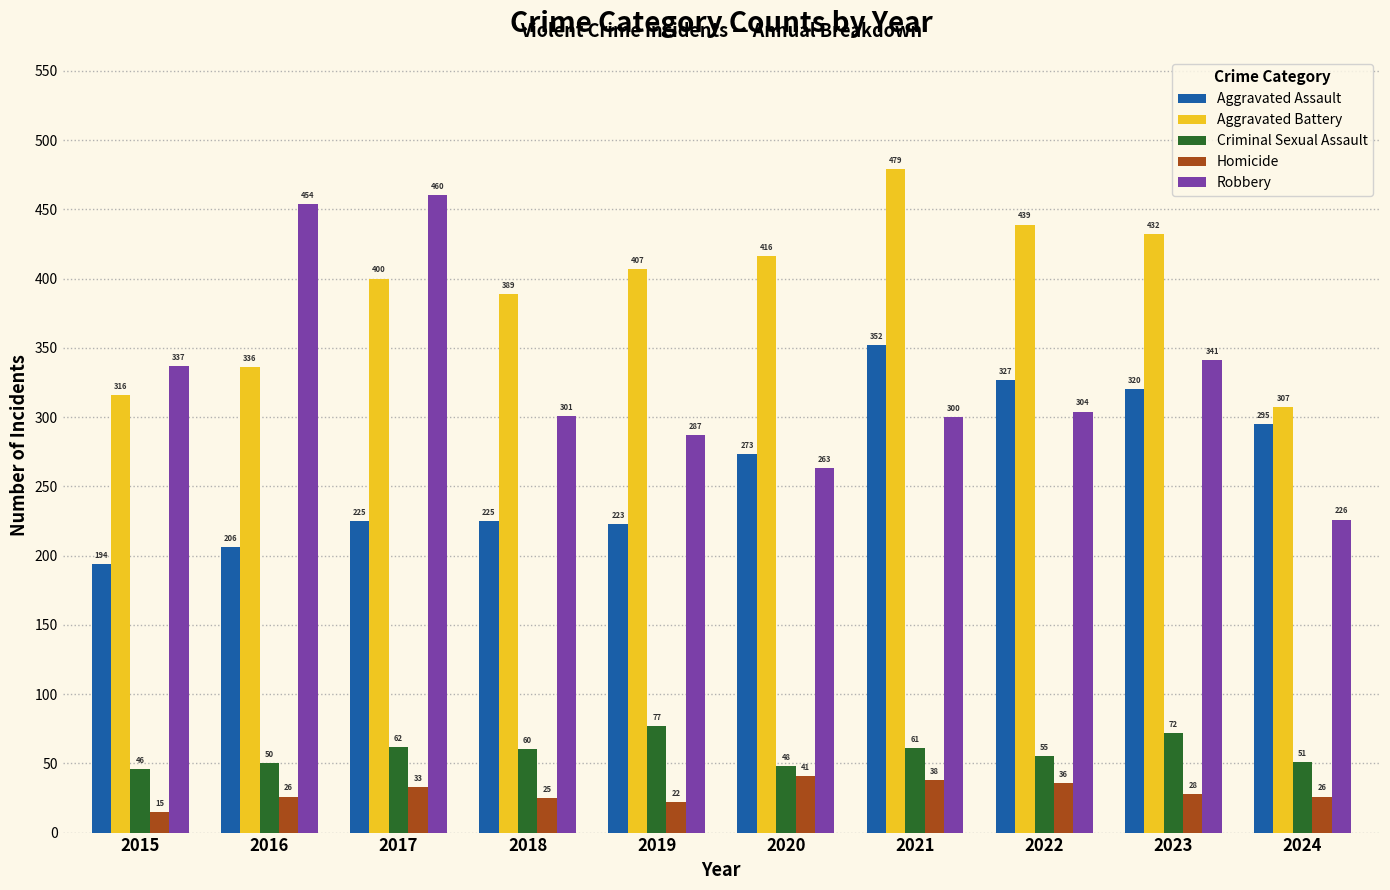

Reading left to right, what are all the values shown in this chart?

Aggravated Assault: 2015=194	2016=206	2017=225	2018=225	2019=223	2020=273	2021=352	2022=327	2023=320	2024=295
Aggravated Battery: 2015=316	2016=336	2017=400	2018=389	2019=407	2020=416	2021=479	2022=439	2023=432	2024=307
Criminal Sexual Assault: 2015=46	2016=50	2017=62	2018=60	2019=77	2020=48	2021=61	2022=55	2023=72	2024=51
Homicide: 2015=15	2016=26	2017=33	2018=25	2019=22	2020=41	2021=38	2022=36	2023=28	2024=26
Robbery: 2015=337	2016=454	2017=460	2018=301	2019=287	2020=263	2021=300	2022=304	2023=341	2024=226